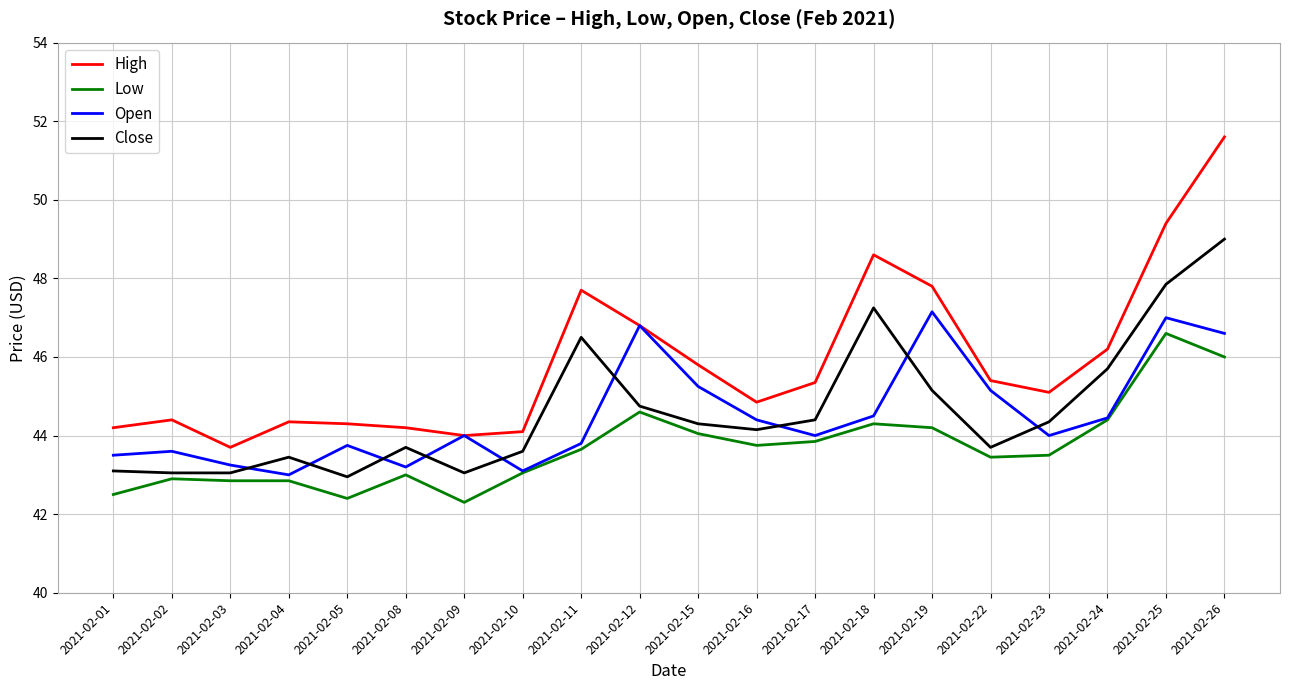

What are all the series names shown in the legend?

High, Low, Open, Close